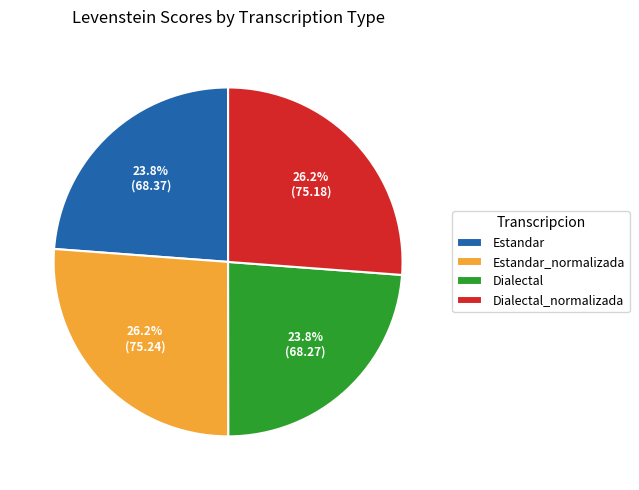

What percentage is the Estandar slice, to the nearest percent?

24%